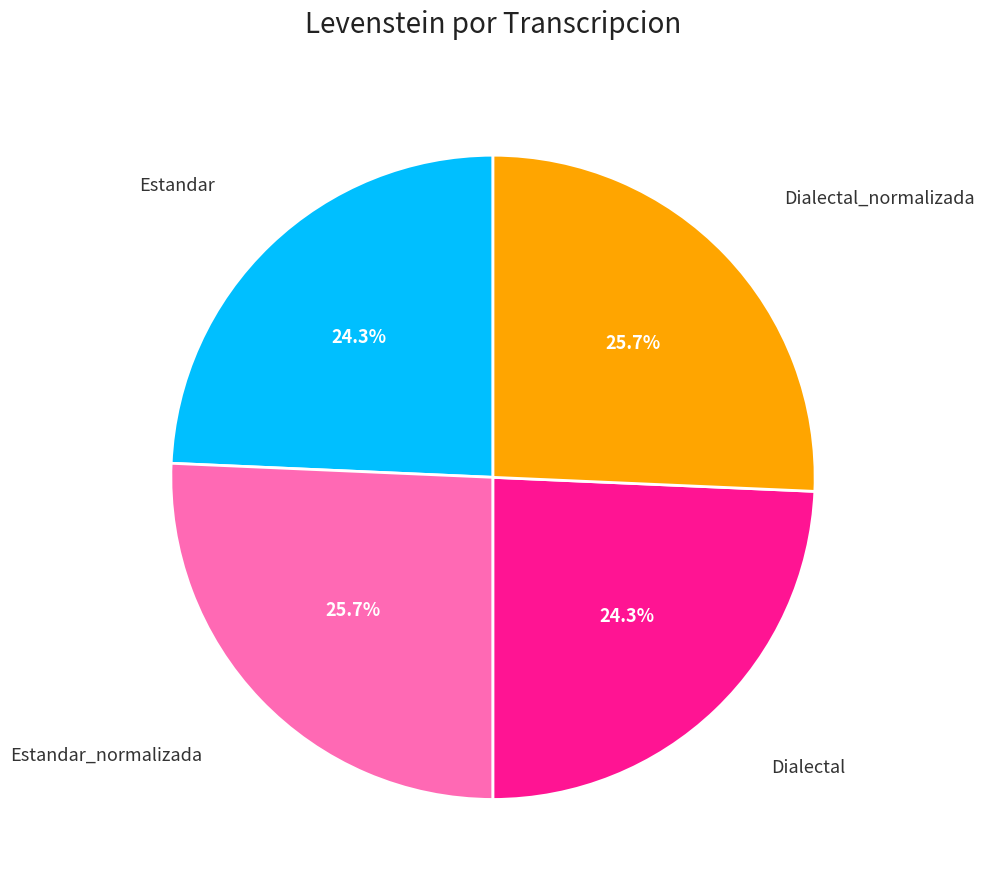

Is there any slice that represents more than half of the pie?

No